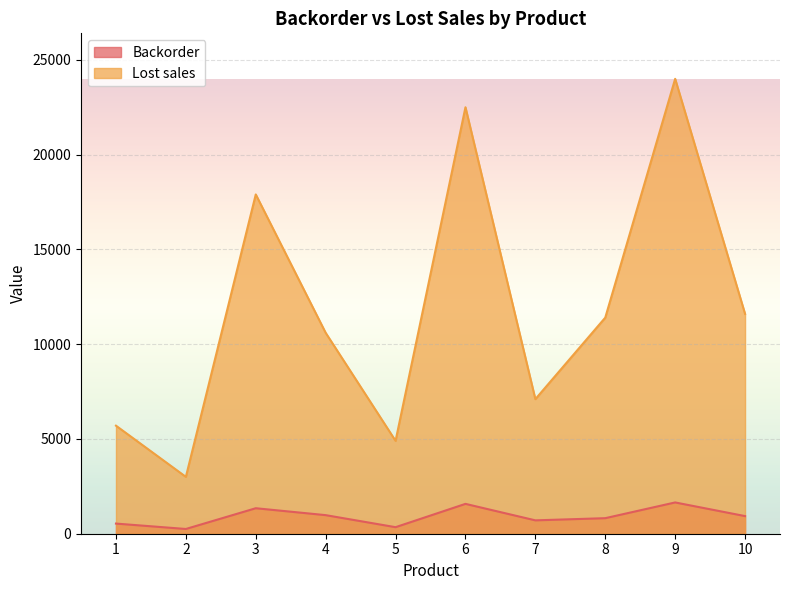

What is the sum of the Lost sales values at 10 and 6?

34100